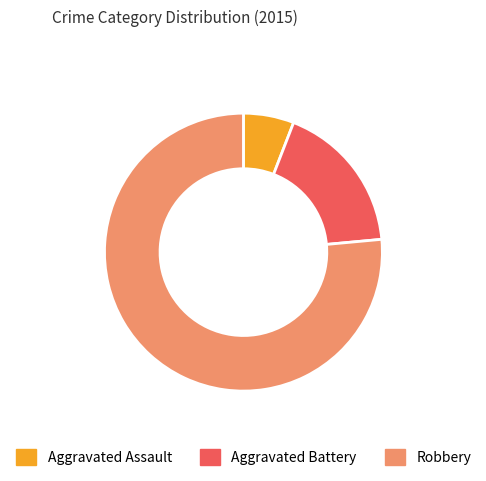

The Aggravated Battery slice represents 18% of the pie. True or false?

True